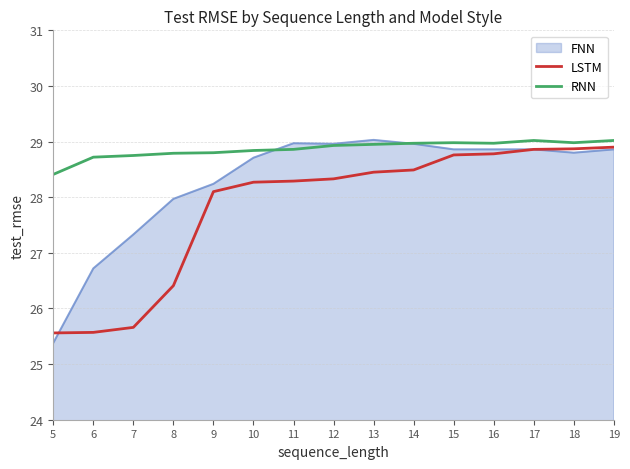

What is the lowest value of the FNN series?

25.4